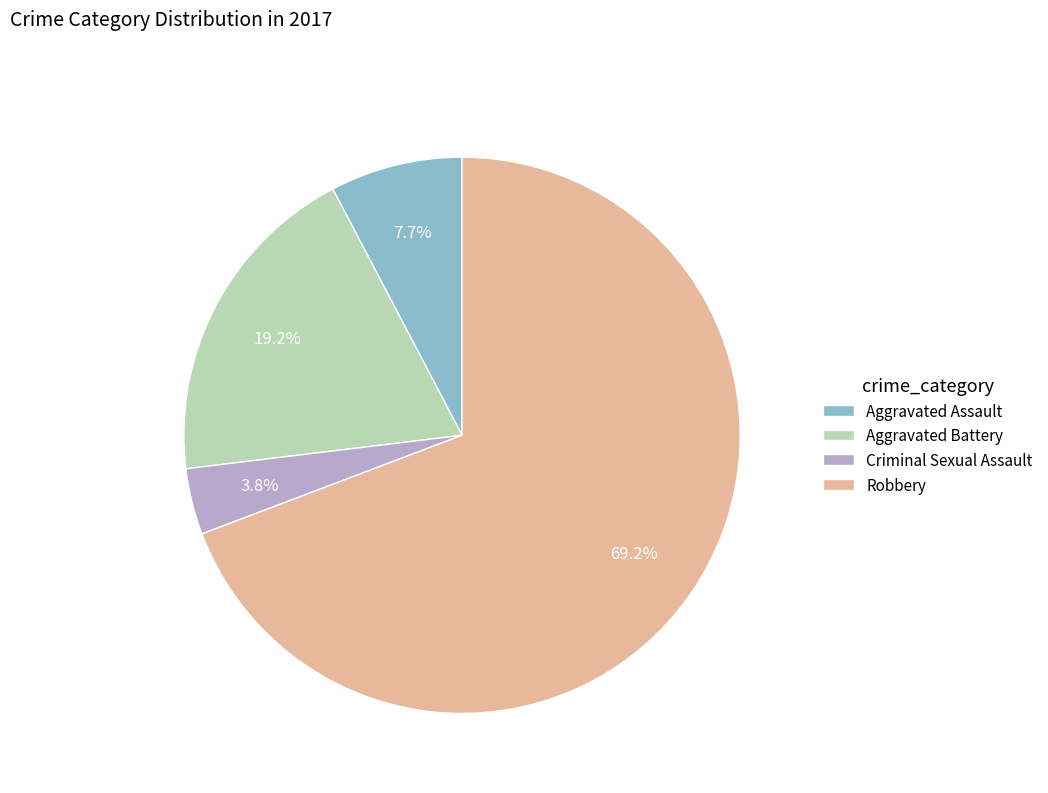

Approximately how many times larger is the value at Criminal Sexual Assault compared to Aggravated Assault?

0.5